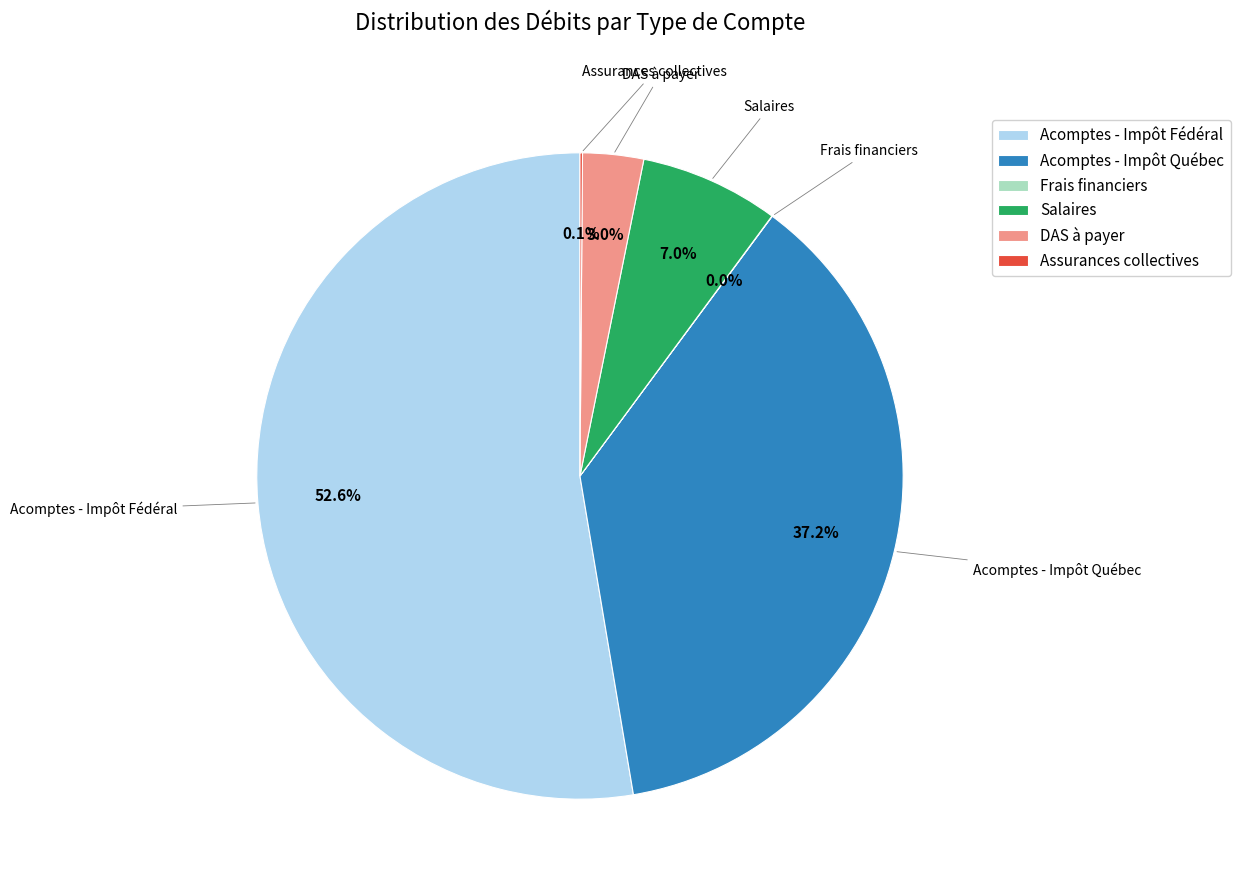

Which category has the biggest portion of the pie?

Acomptes - Impôt Fédéral